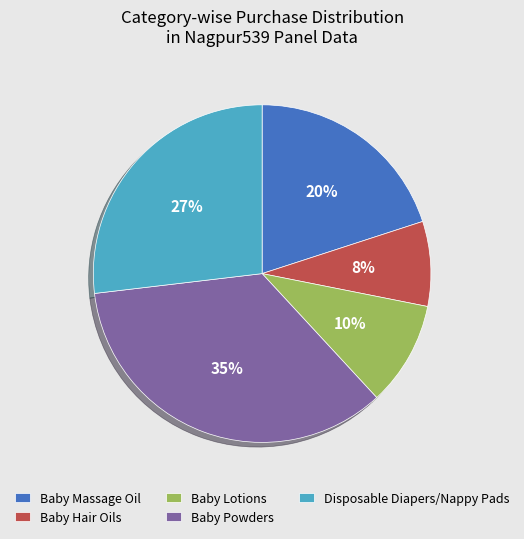

Approximately how many times larger is the value at Baby Hair Oils compared to Baby Massage Oil?

0.4